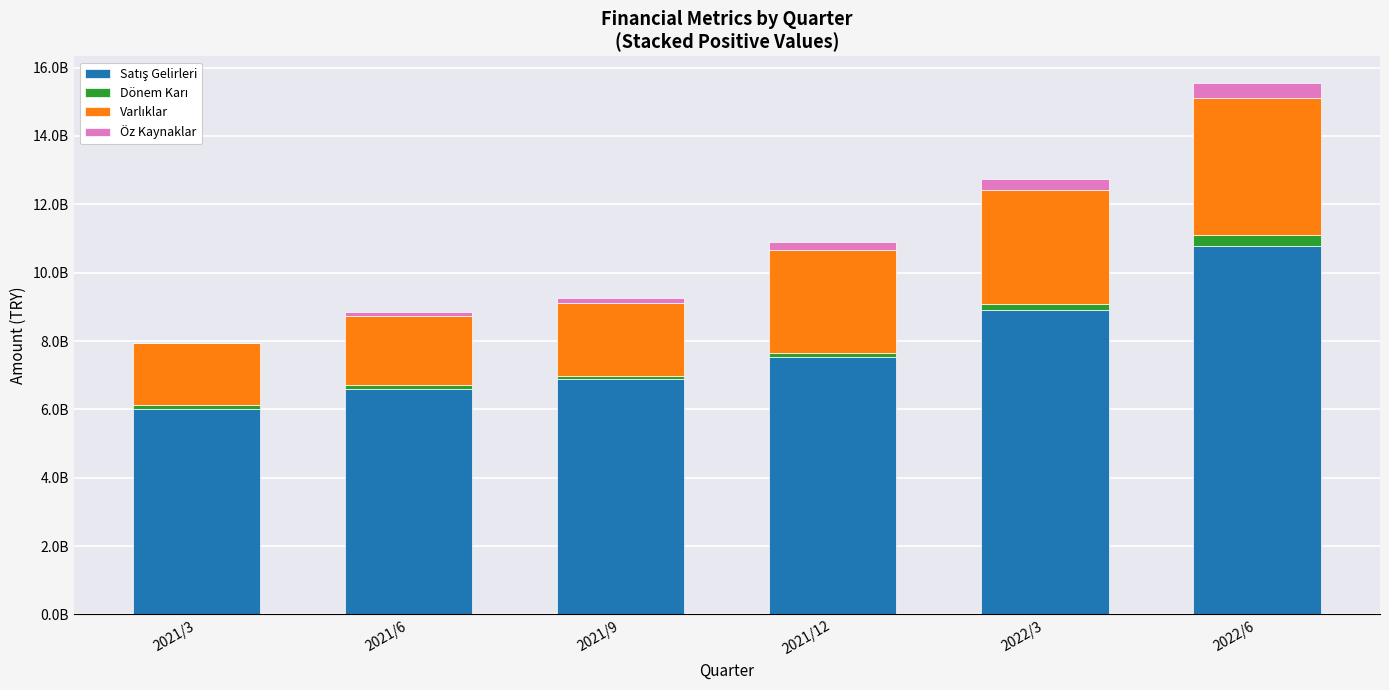

Does the chart contain stacked bars?

Yes